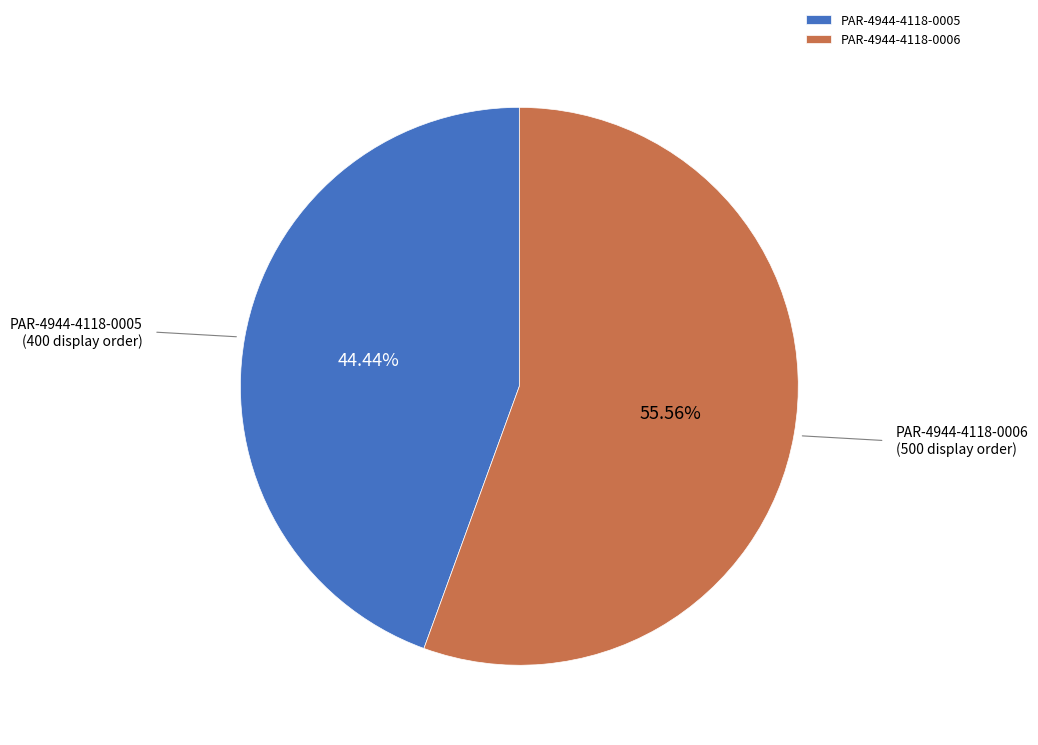

Which slice is the smallest?

PAR-4944-4118-0005